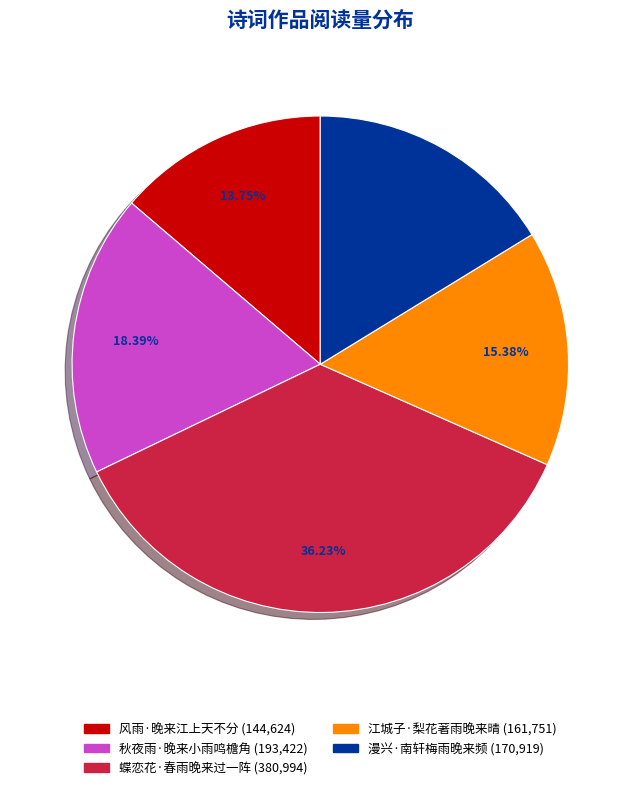

To the nearest percent, what is the difference between the largest and smallest slice percentages?

22%